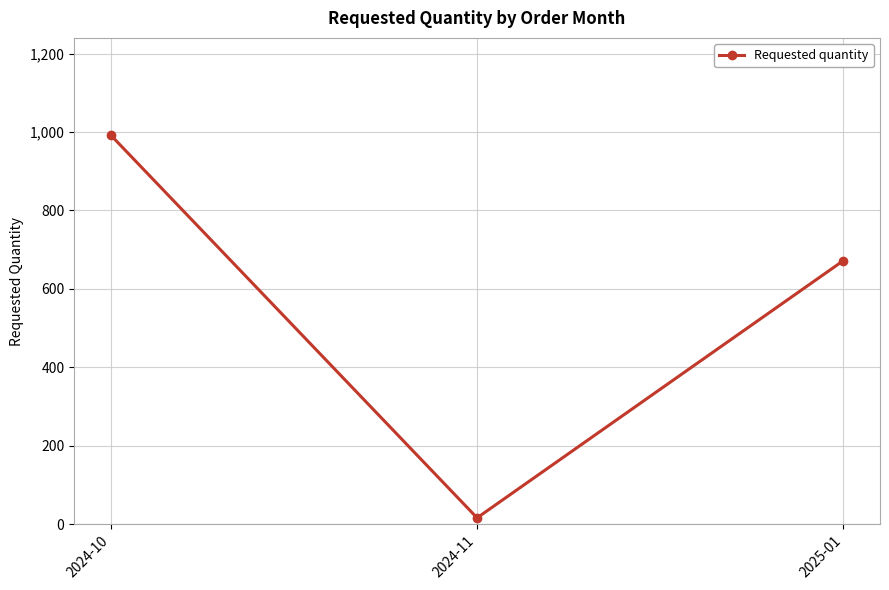

What is the label of the 1st point from the right?

2025-01